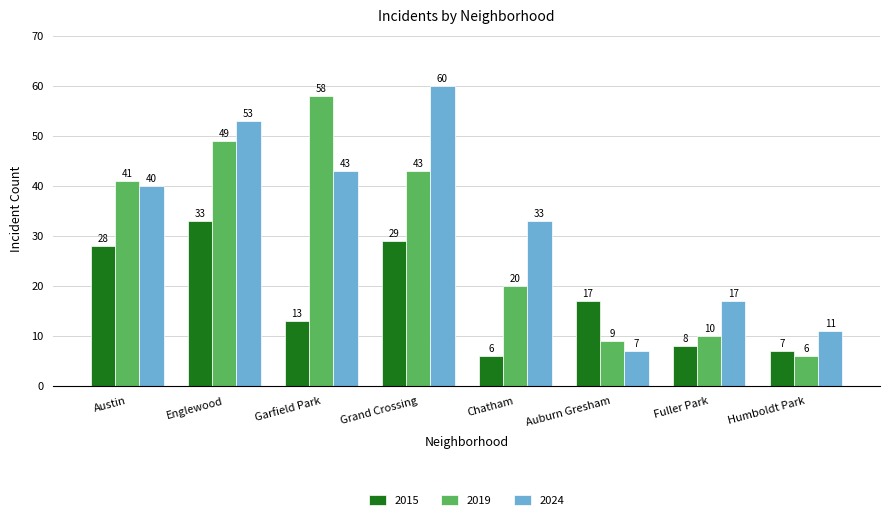

At which category is the sum across all series the highest?

Englewood